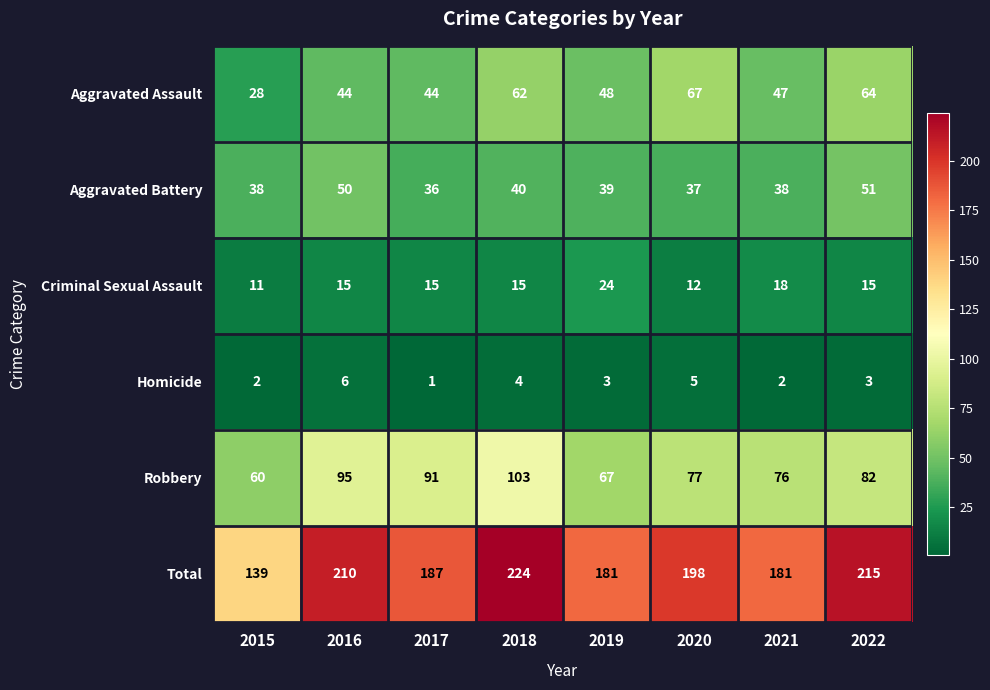

How many distinct data groups are displayed?

6